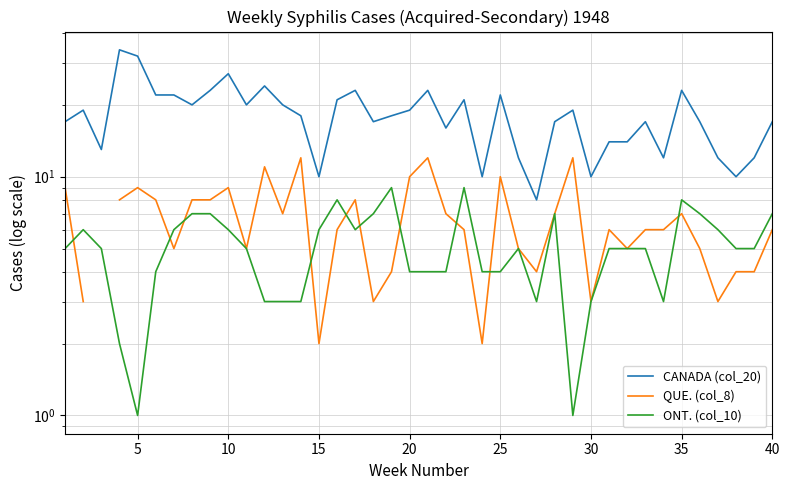

The QUE. (col_8) series shows 8.0 at 10. True or false?

False